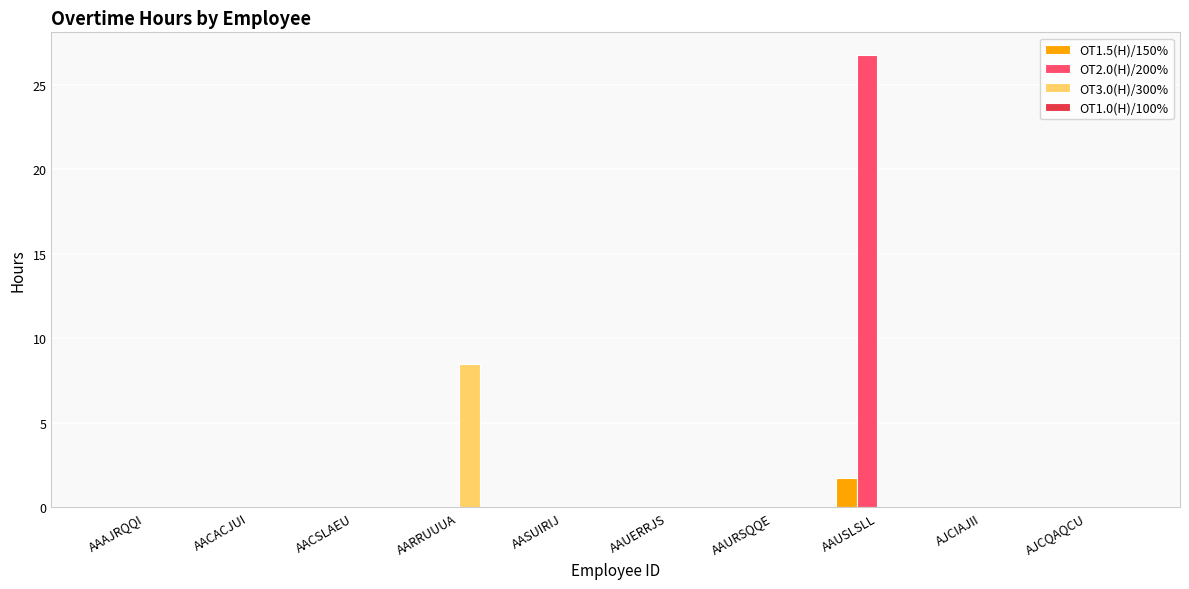

Between AACACJUI and AAUSLSLL, which series saw the biggest shift?

OT2.0(H)/200%